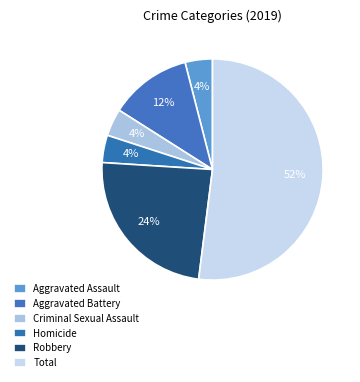

To the nearest percent, what is the difference between the Robbery and Aggravated Battery slice percentages?

12%